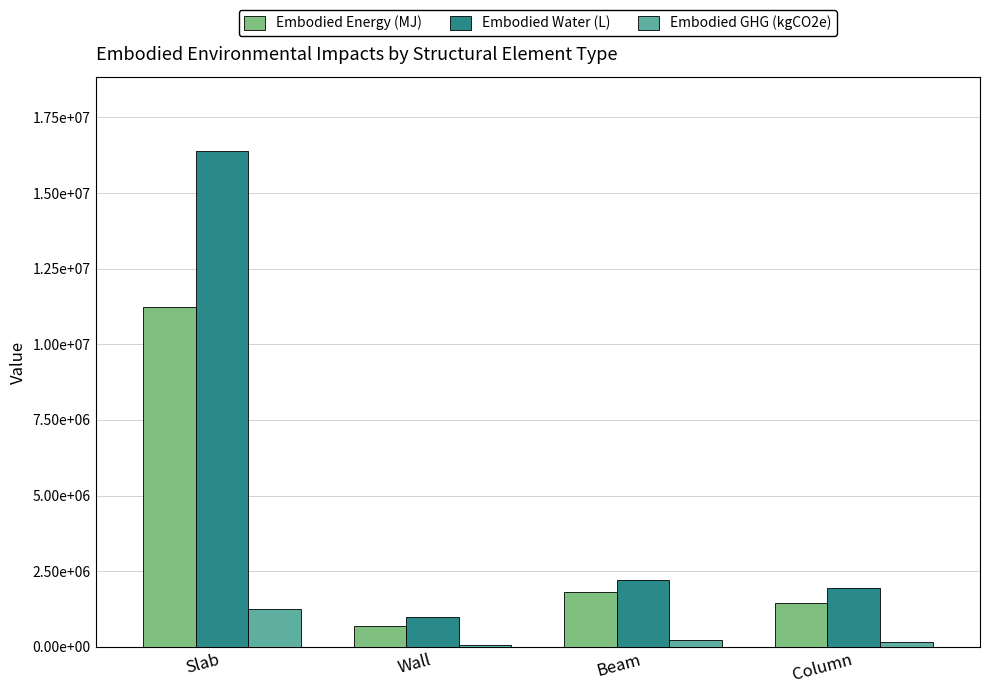

What are all the series names shown in the legend?

Embodied Energy (MJ), Embodied Water (L), Embodied GHG (kgCO2e)